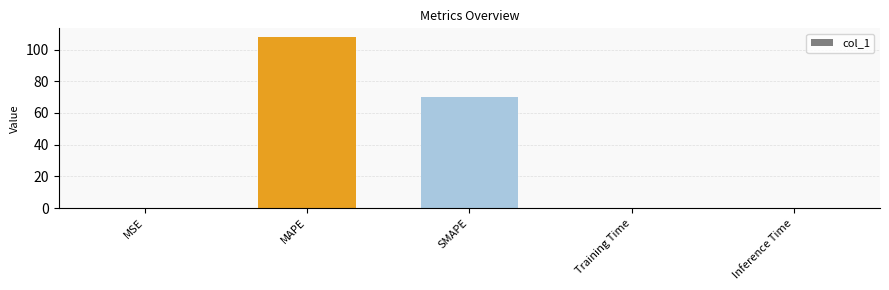

The value at Inference Time is 0.0. True or false?

True